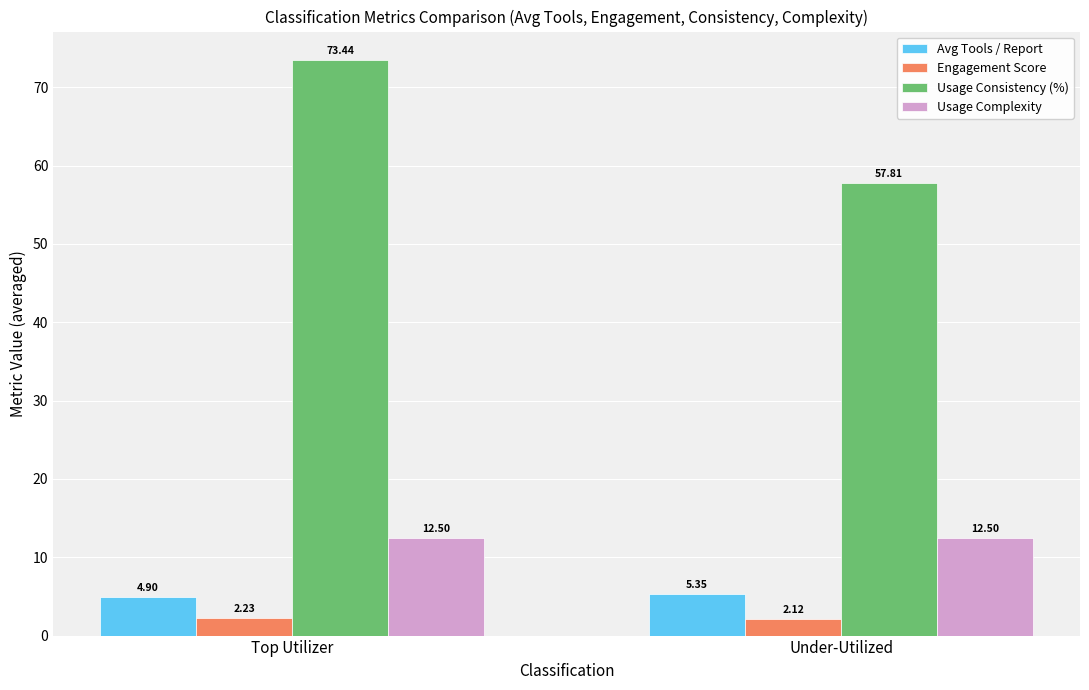

What are all the series names shown in the legend?

Avg Tools / Report, Engagement Score, Usage Consistency (%), Usage Complexity